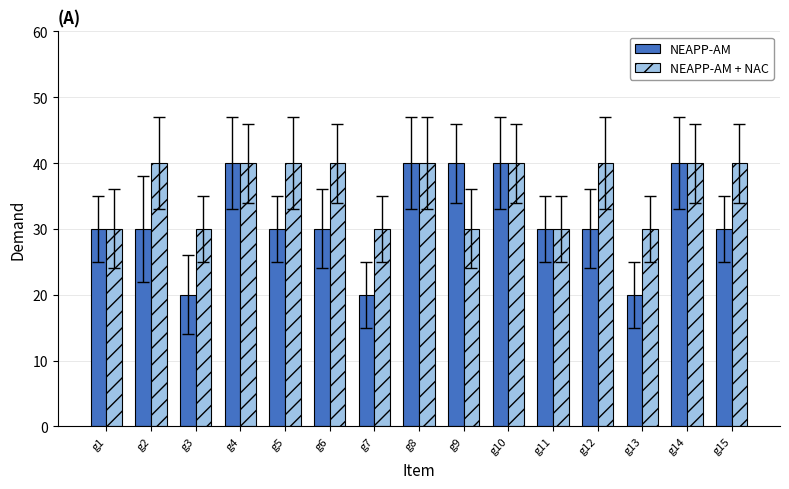

What are all the series names shown in the legend?

NEAPP-AM, NEAPP-AM + NAC